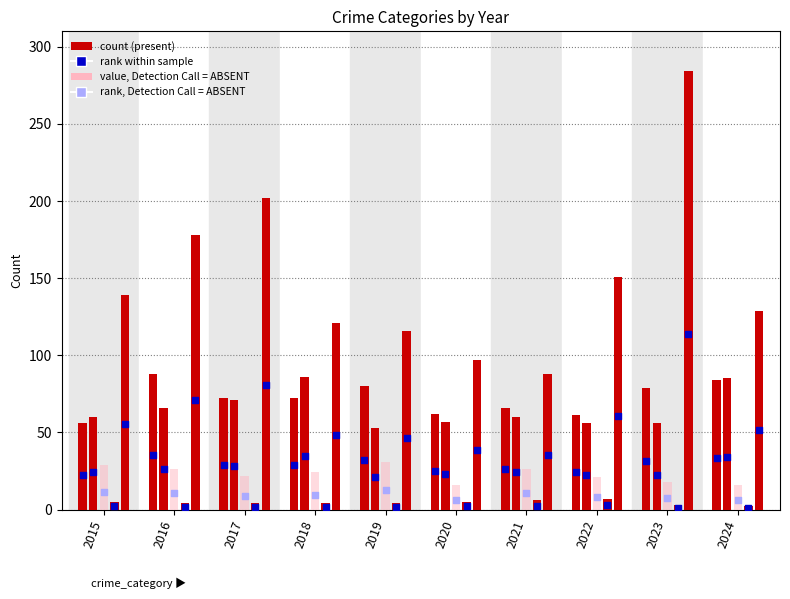

Which series contains the lowest Y value?

Homicide